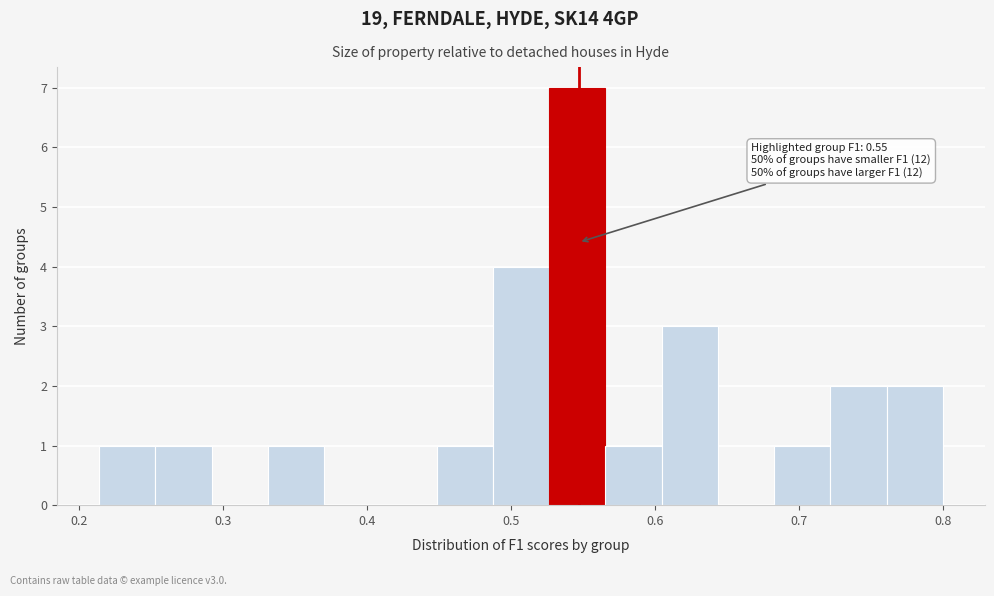

Around what value on the x-axis is the tallest bar? Give the approximate position of its centre, as read against the axis.

0.55